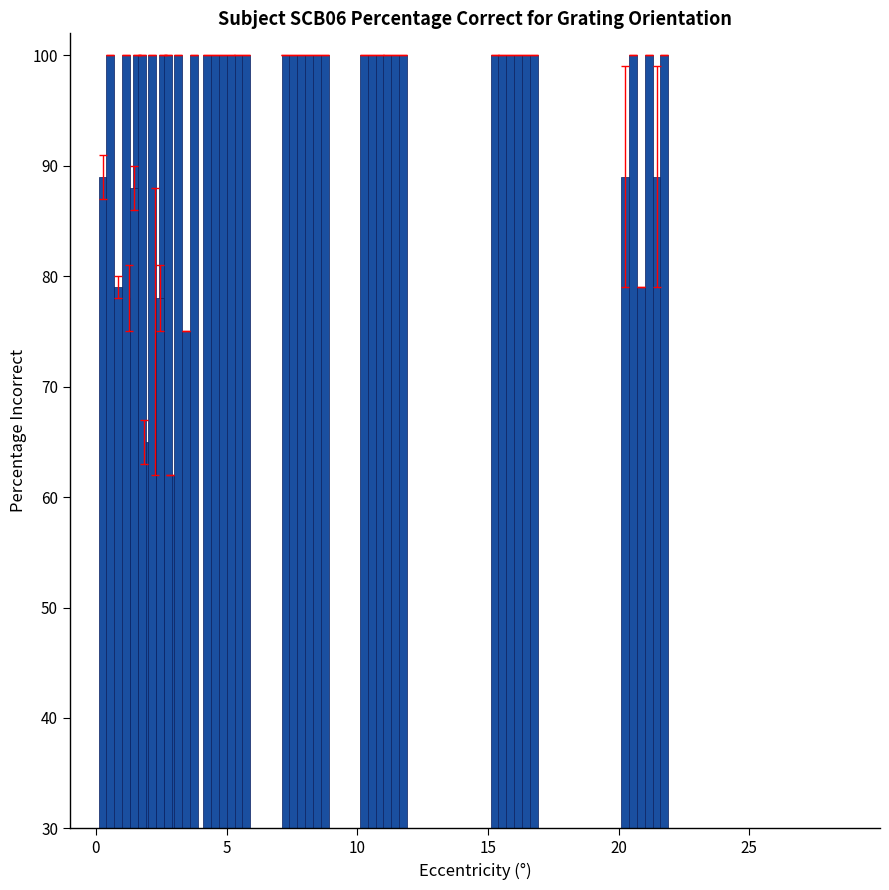

How many bars are there in total?

48